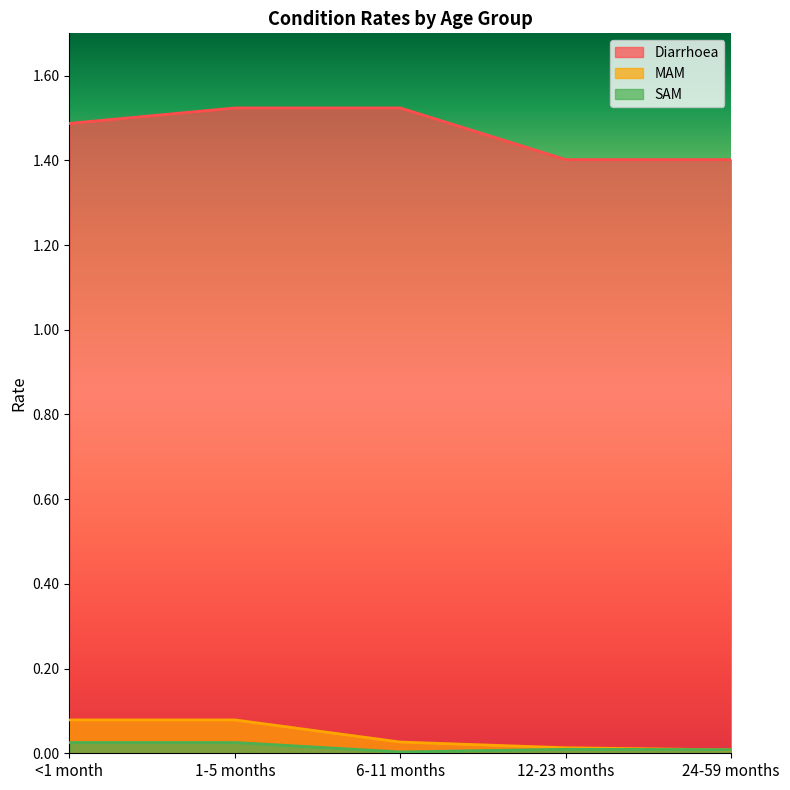

The Diarrhoea series shows 0.9 at 1-5 months. True or false?

False